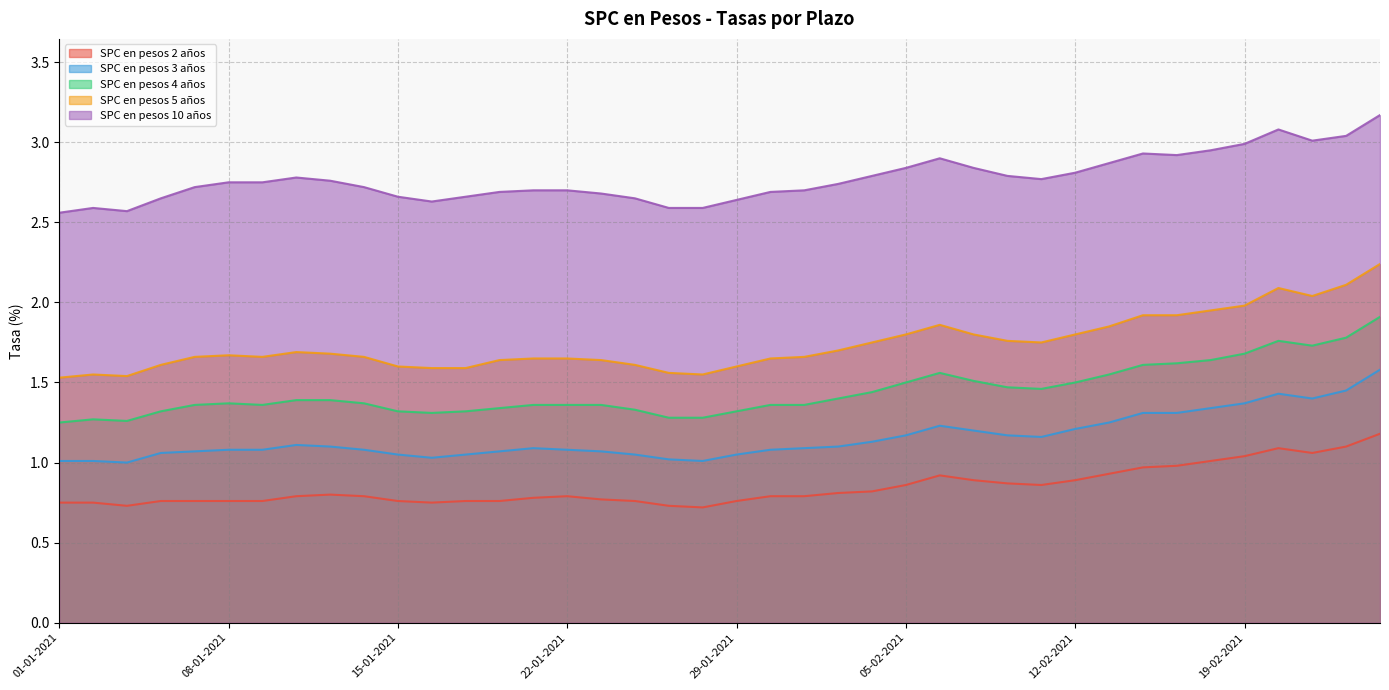

Where is SPC en pesos 2 años nearest to the value 0?

28-01-2021